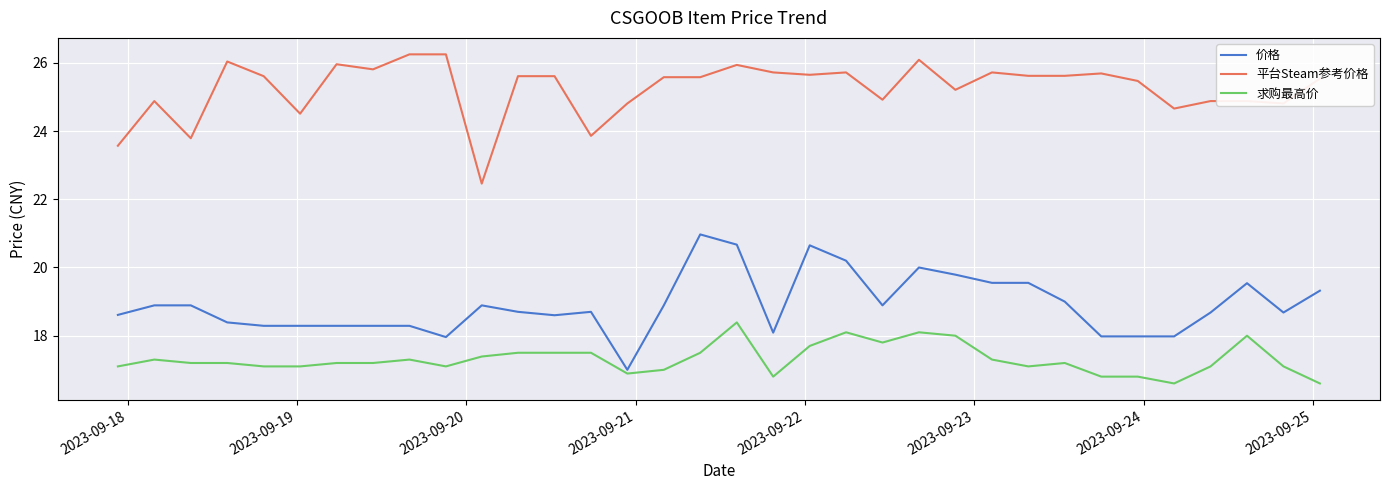

Rank the series by their maximum value, from highest to lowest.

平台Steam参考价格, 价格, 求购最高价